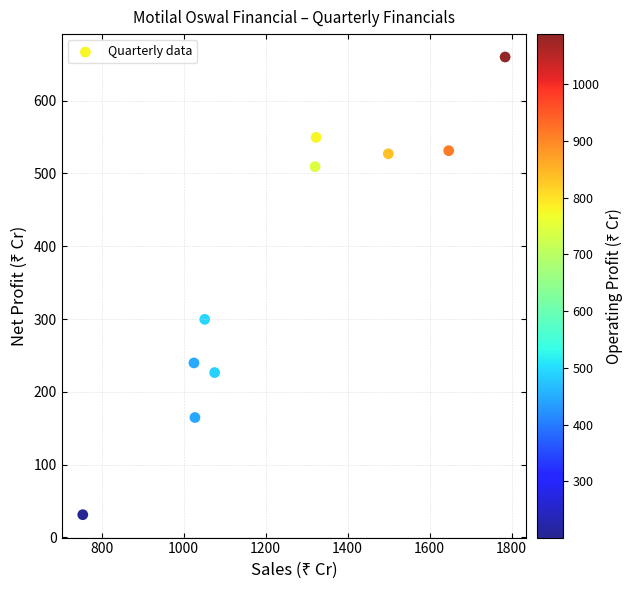

What is the range of Y values (max minus min)?

628.6